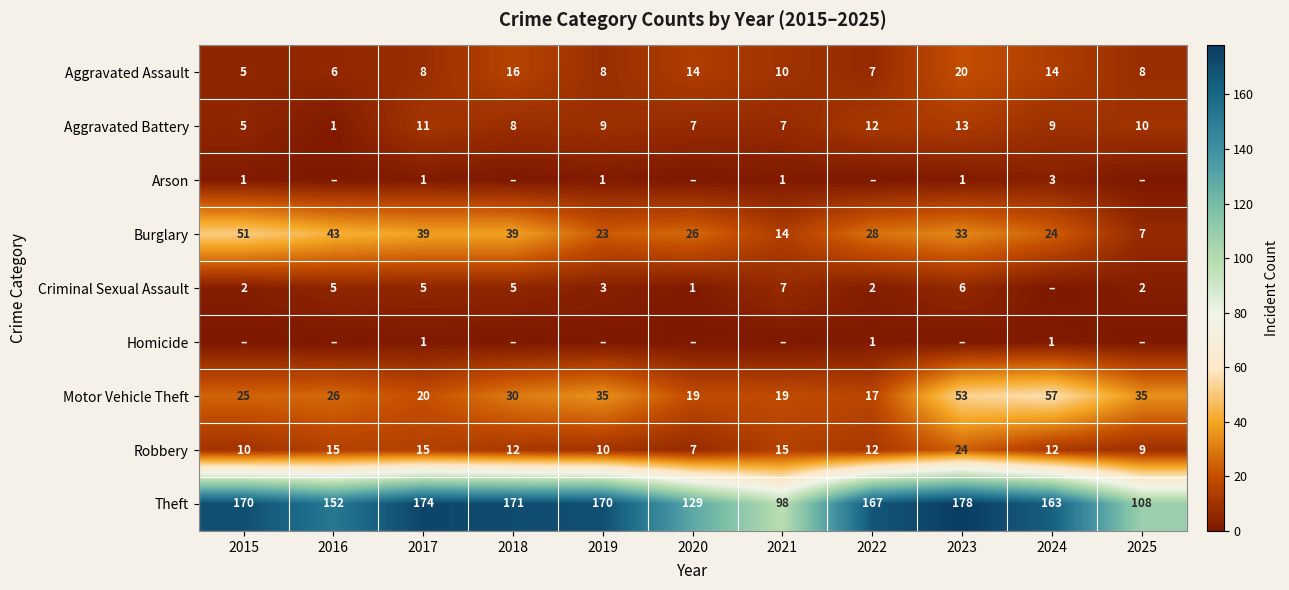

At how many categories does at least one series exceed 10?

11